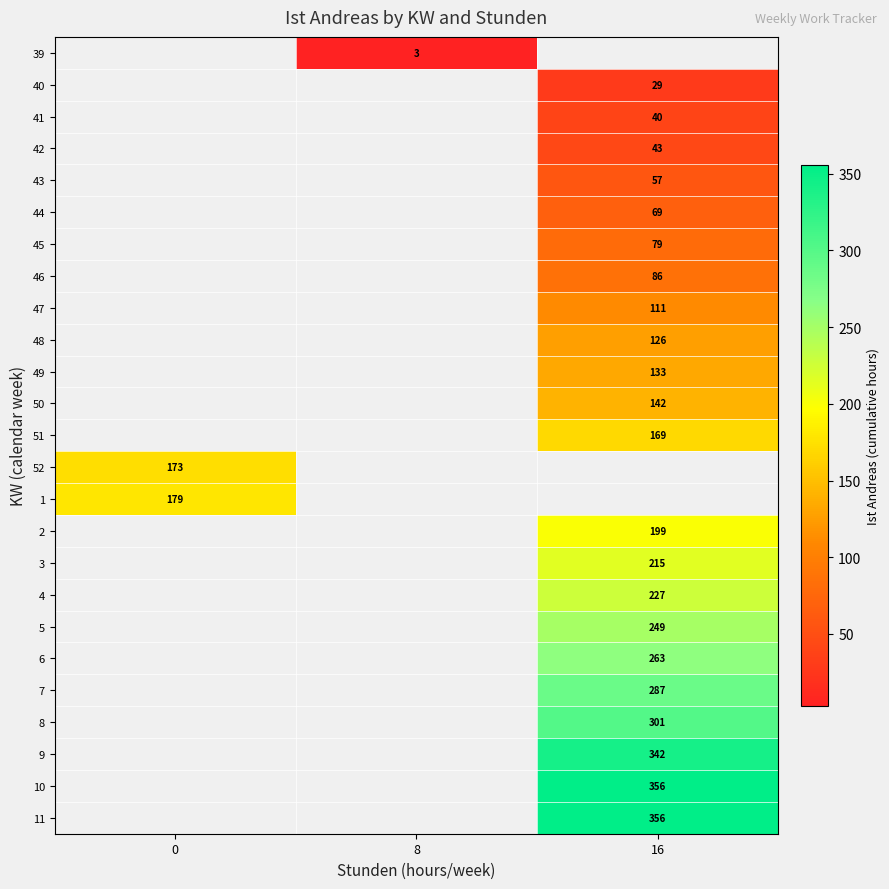

The row_5 series shows 69.0 at 16. True or false?

True